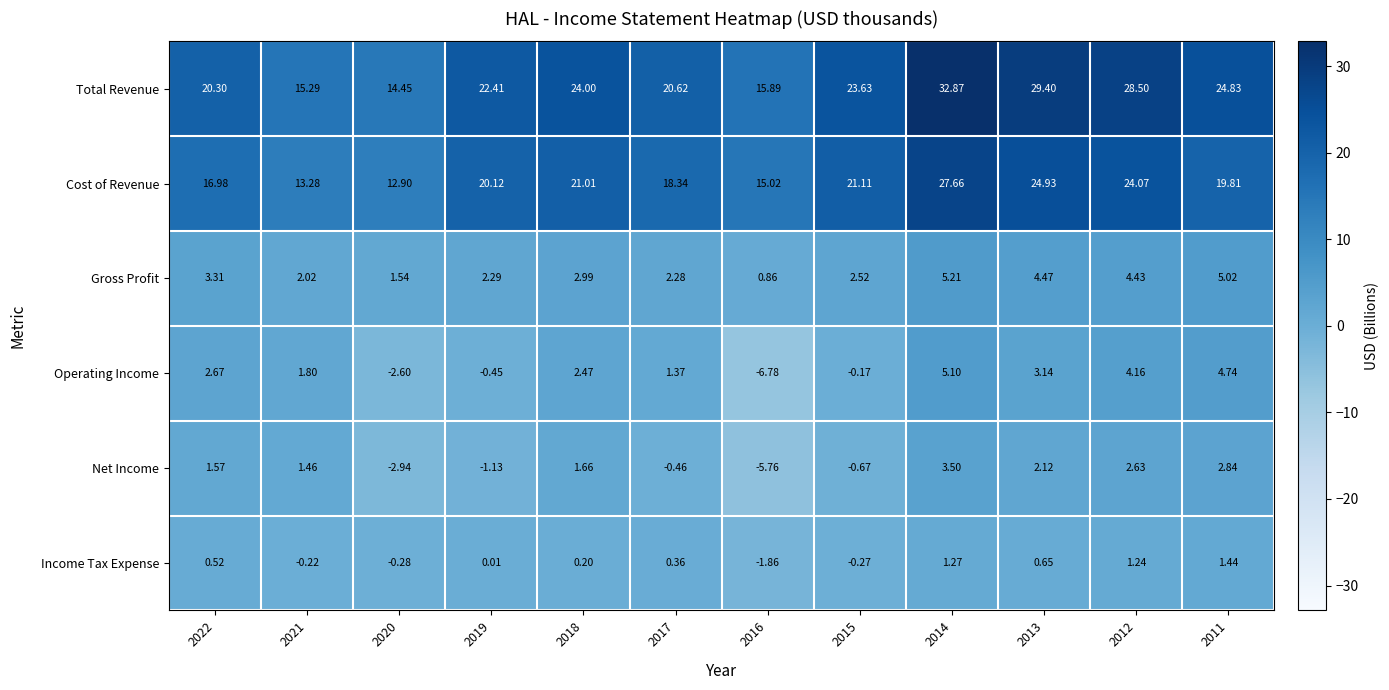

Rank the series at 2020 from highest to lowest value.

Total Revenue, Cost of Revenue, Gross Profit, Income Tax Expense, Operating Income, Net Income